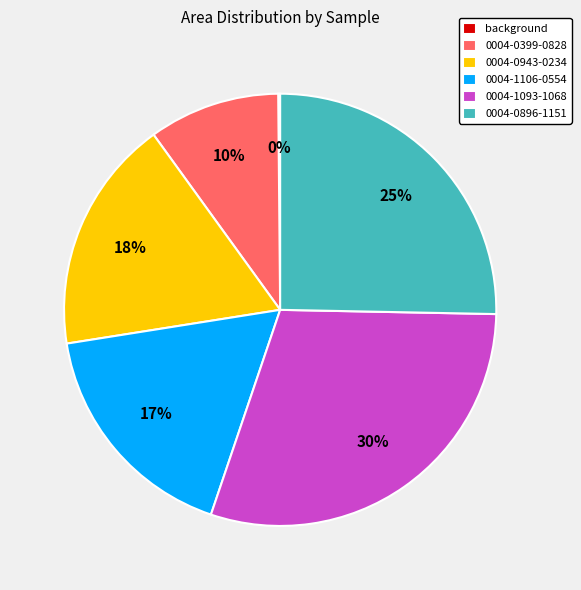

Is the sum of 0004-0896-1151 and 0004-0943-0234 greater than half?

No